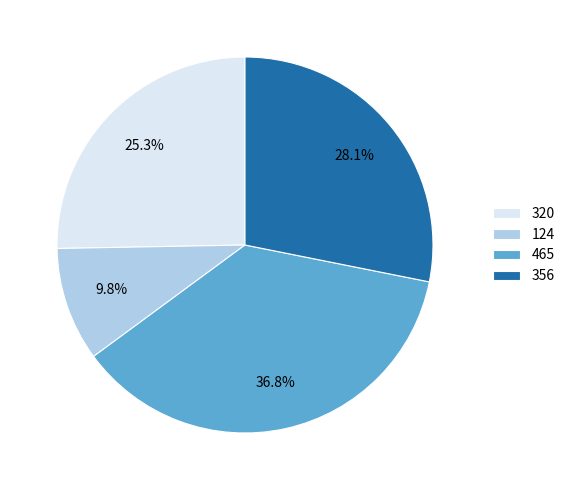

How many slices are in this pie chart?

4